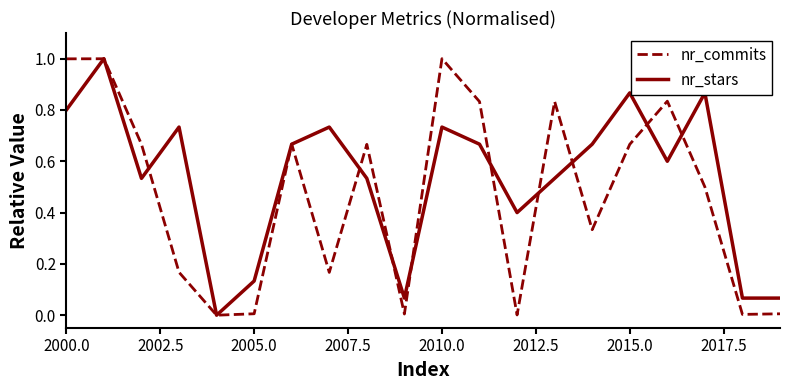

List the series in order of their overall mean, highest first.

nr_stars, nr_commits